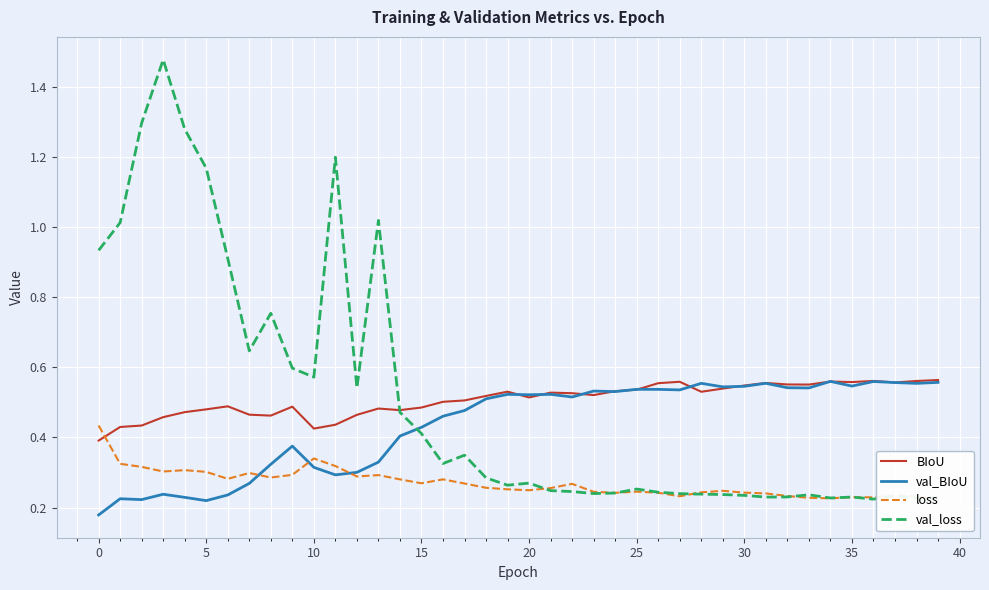

What are all the series names shown in the legend?

BIoU, val_BIoU, loss, val_loss